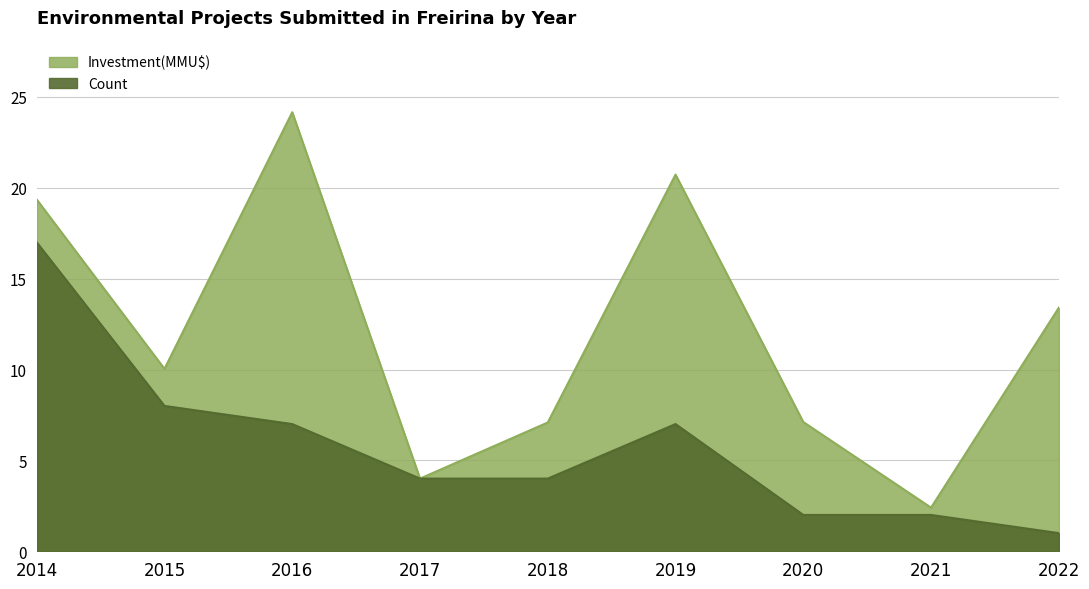

What is the sum of the values at 2017 and 2019?

11